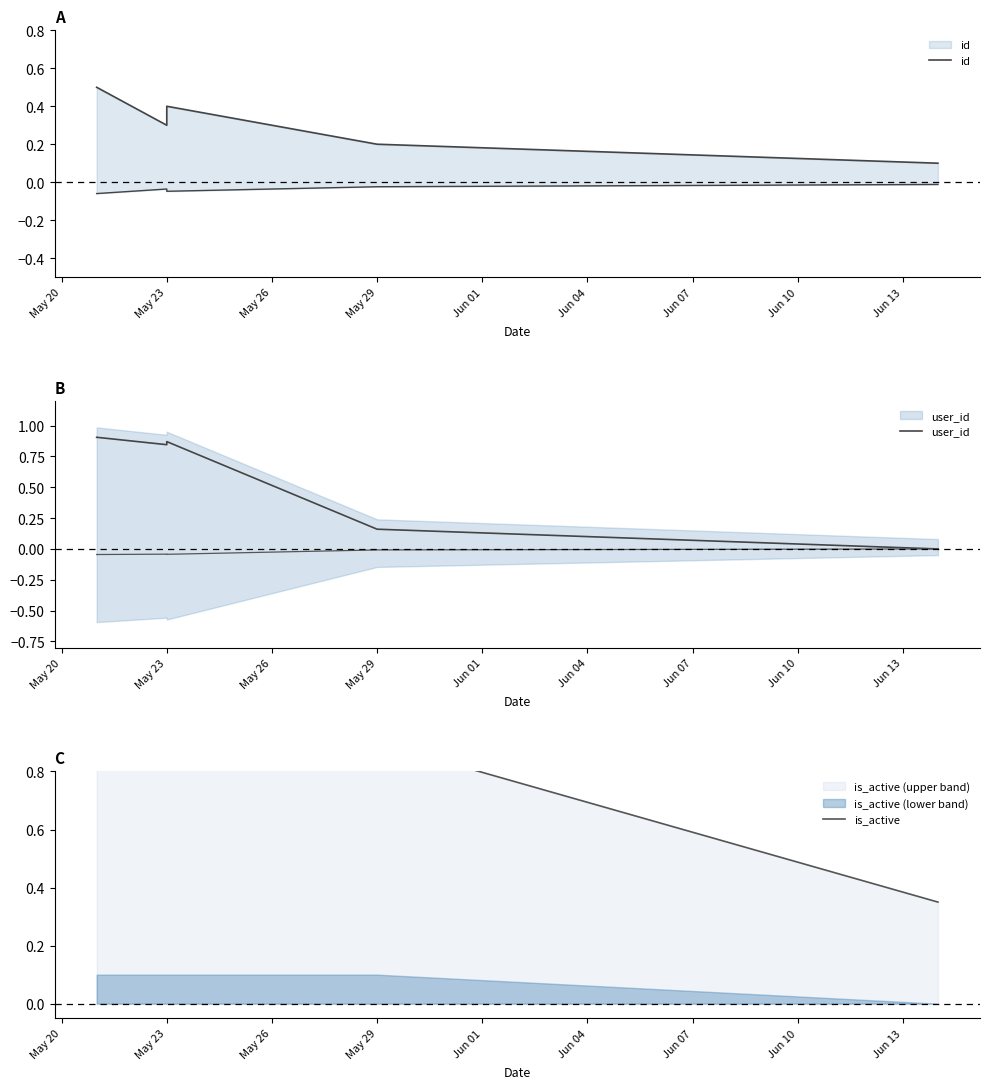

At May 20, list the series in order from smallest to largest.

id, is_active, user_id